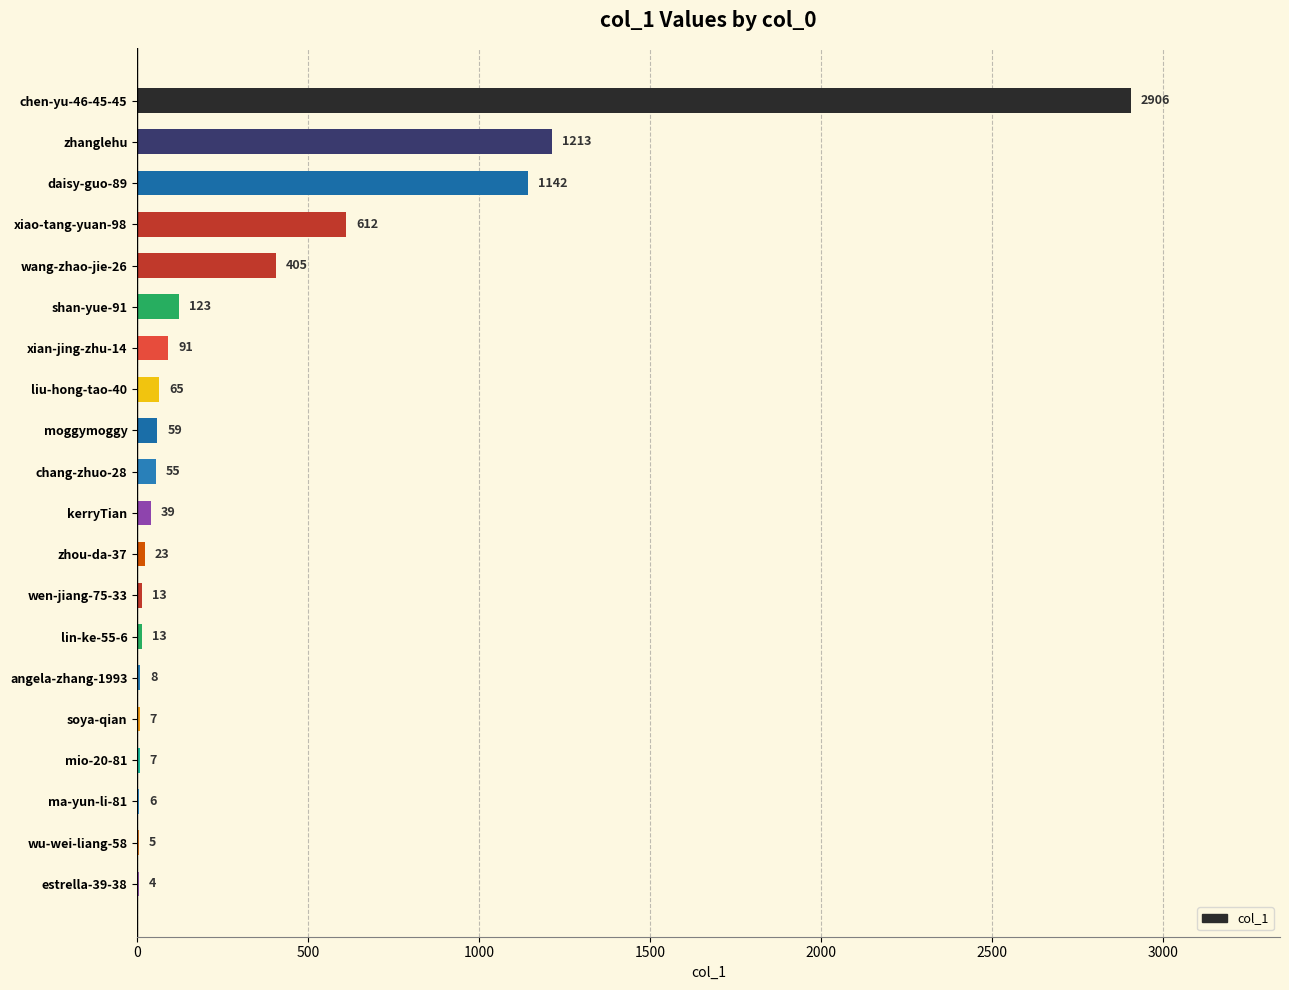

What is the greatest value displayed?

2906